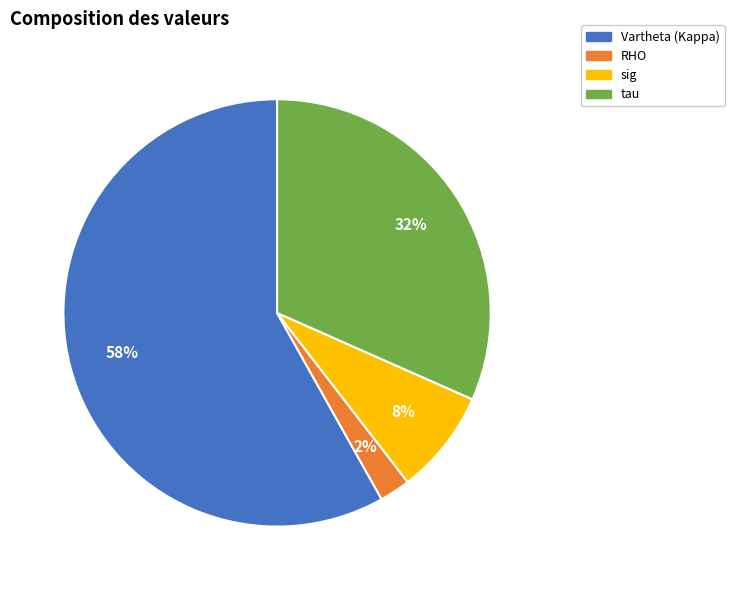

How many segments does this pie chart have?

4